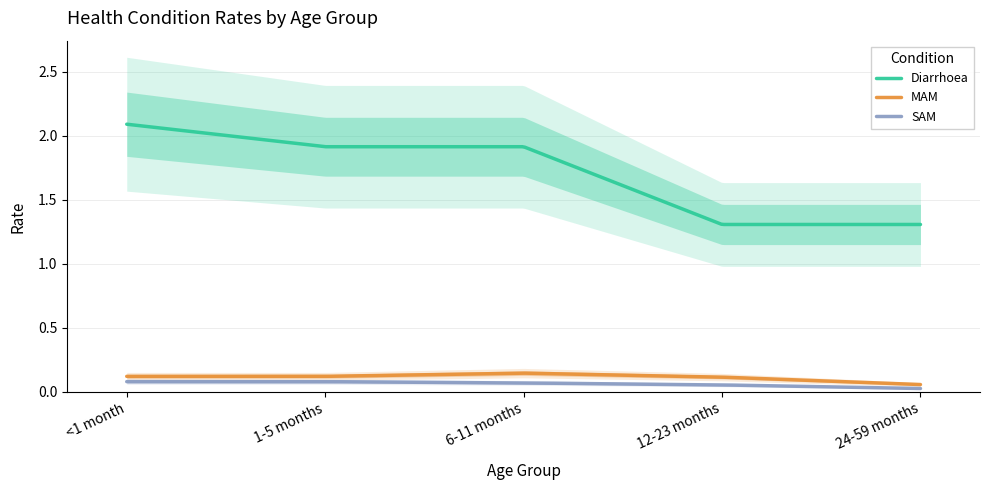

Is it true that Diarrhoea equals 0.6 at 12-23 months?

False